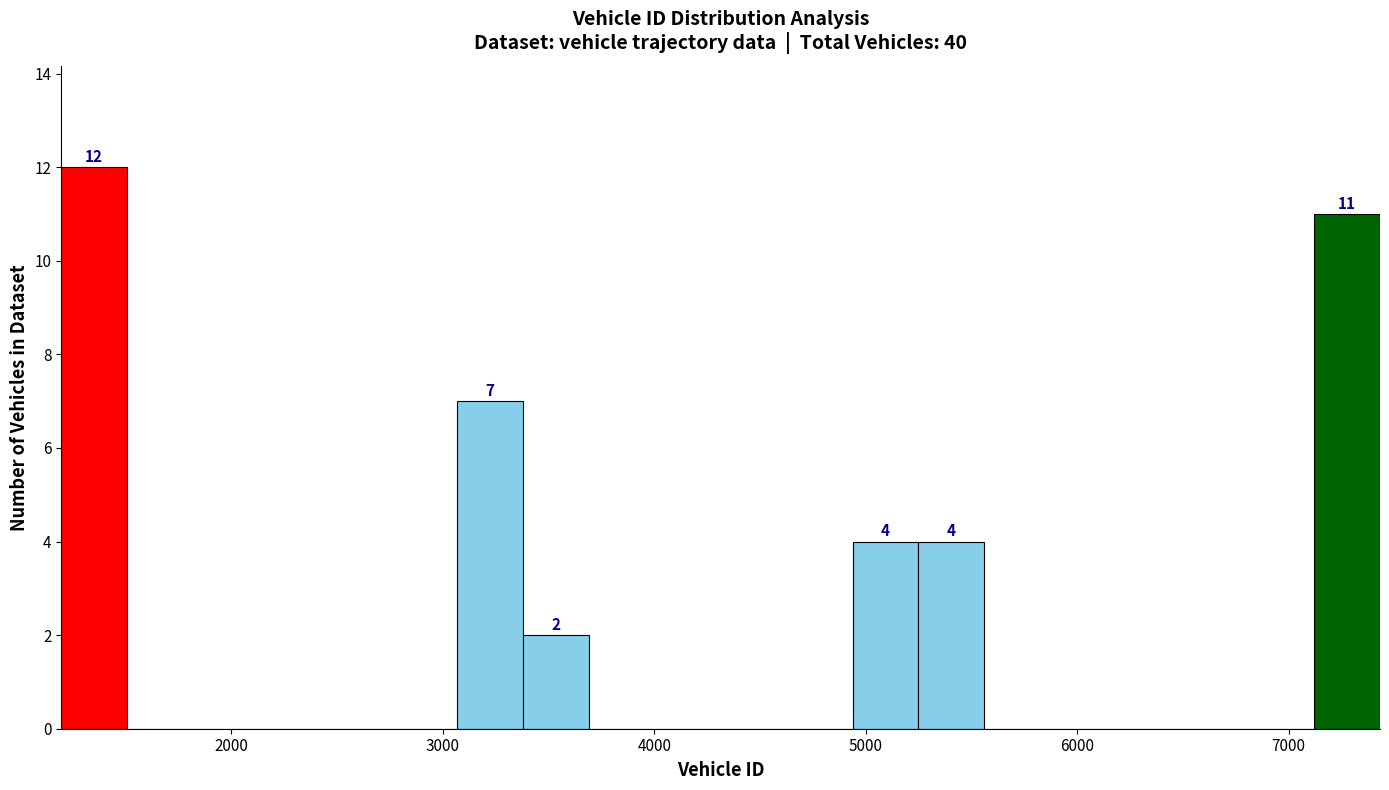

Around what value on the x-axis is the tallest bar? Give the approximate position of its centre, as read against the axis.

1400